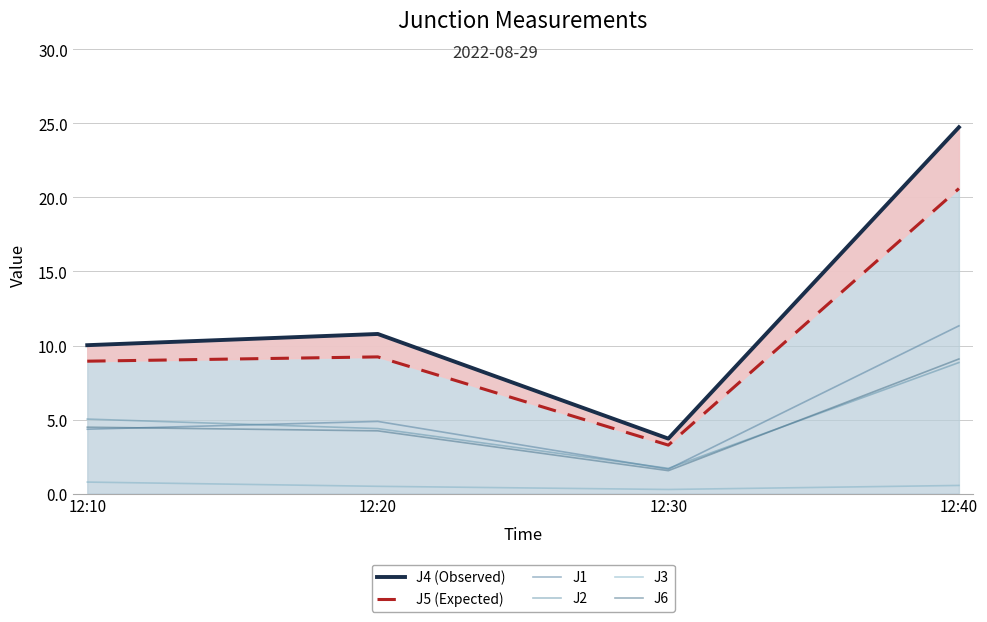

At which label is J4 (Observed) closest to 14?

12:20